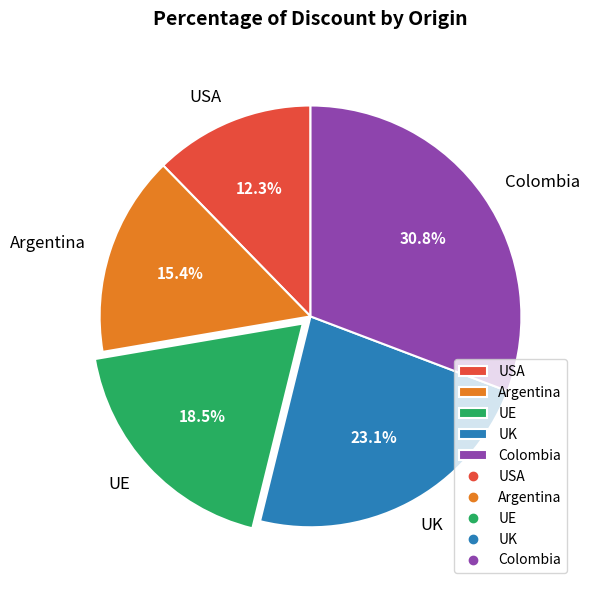

How much of the chart is everything except USA?

87.7%